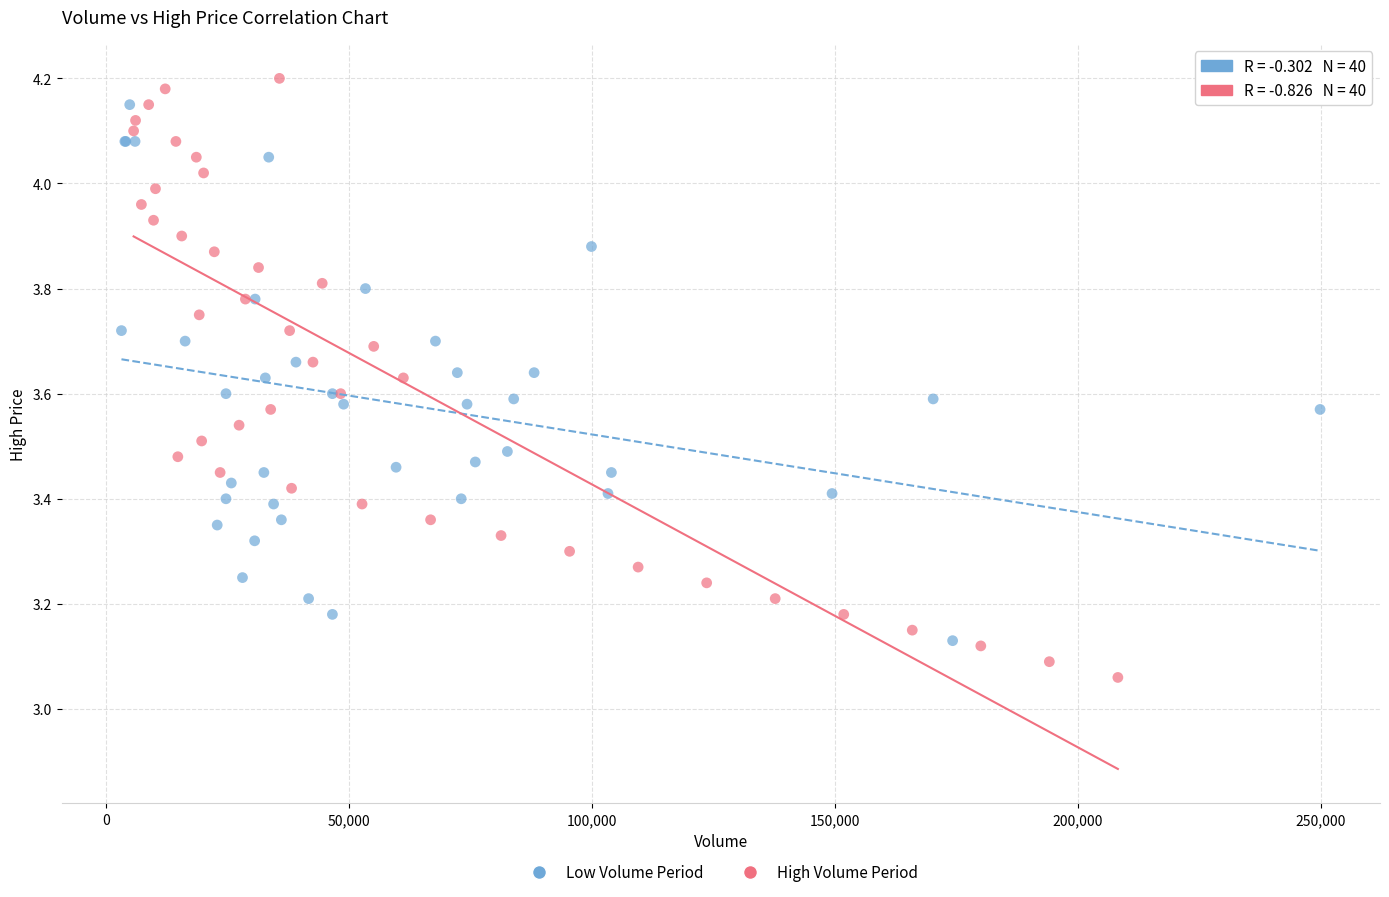

Which series reaches the maximum Y coordinate?

High Volume Period